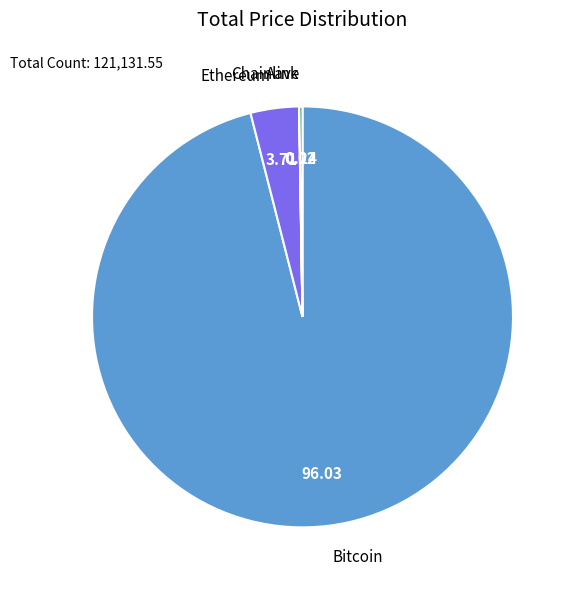

Which slice represents more than half of the pie?

Bitcoin